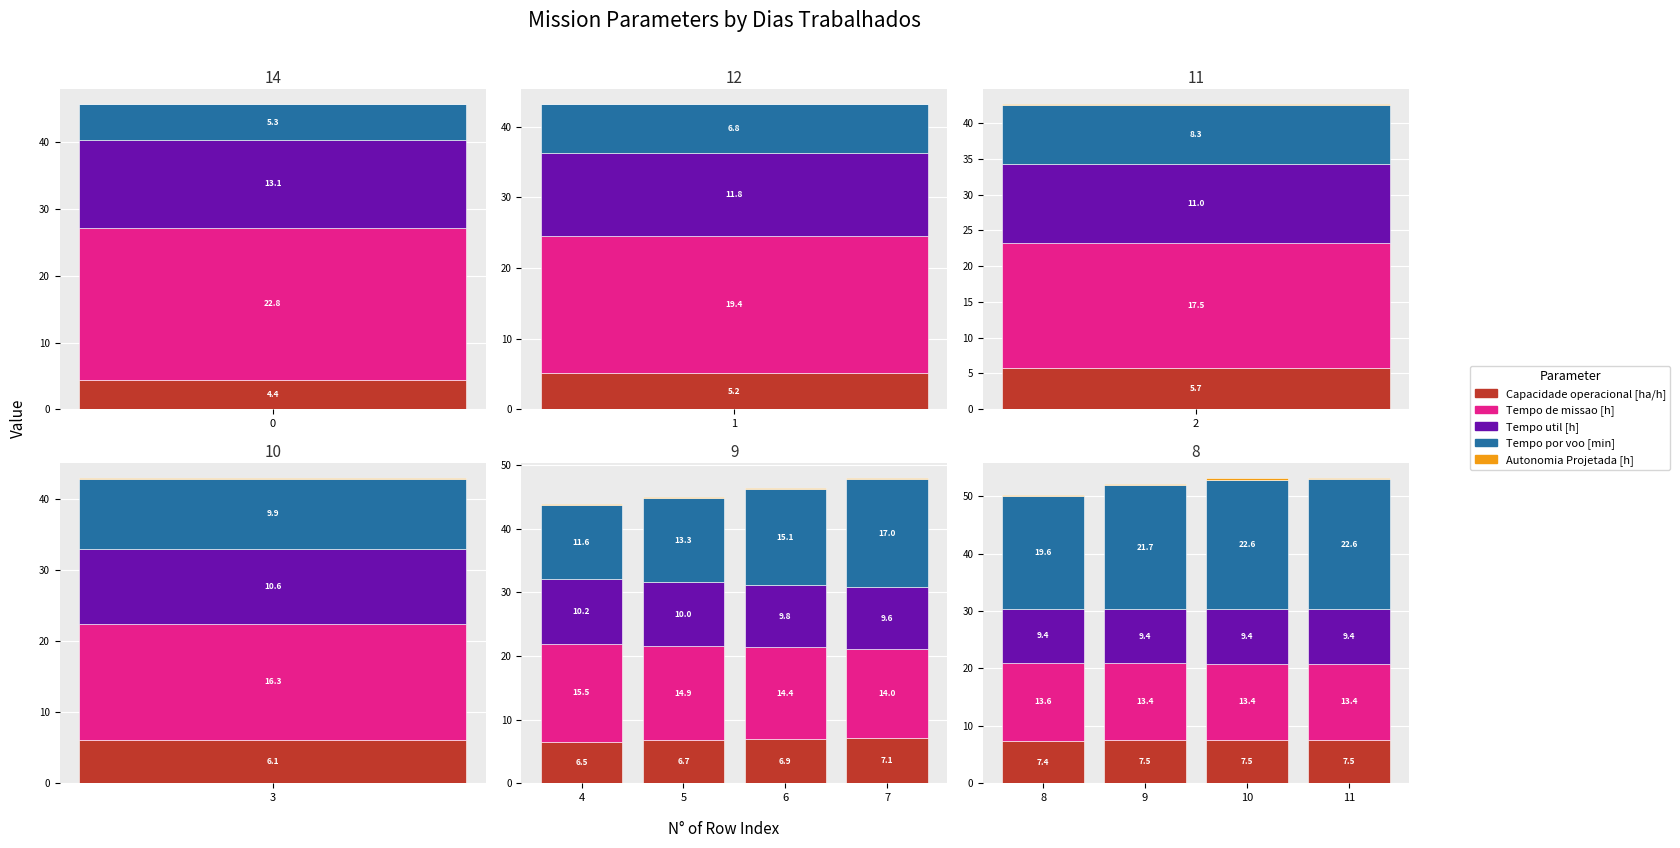

What is the value of the Autonomia Projetada [h] bar at the 3rd from the left?

0.2